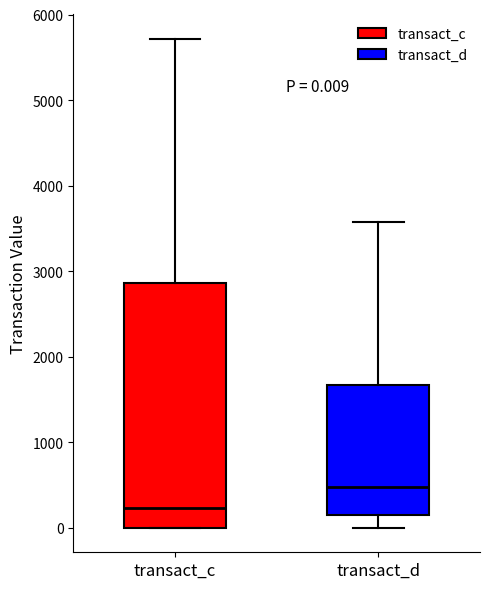

Which box's median line is the lowest?

transact_c